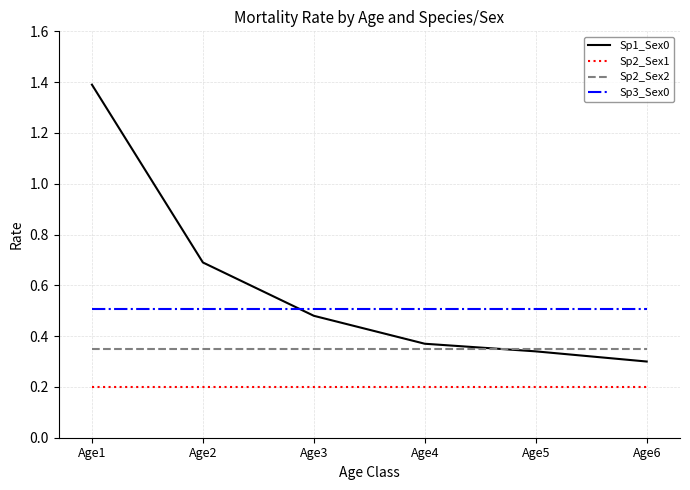

Which series has the largest range (max minus min)?

Sp1_Sex0